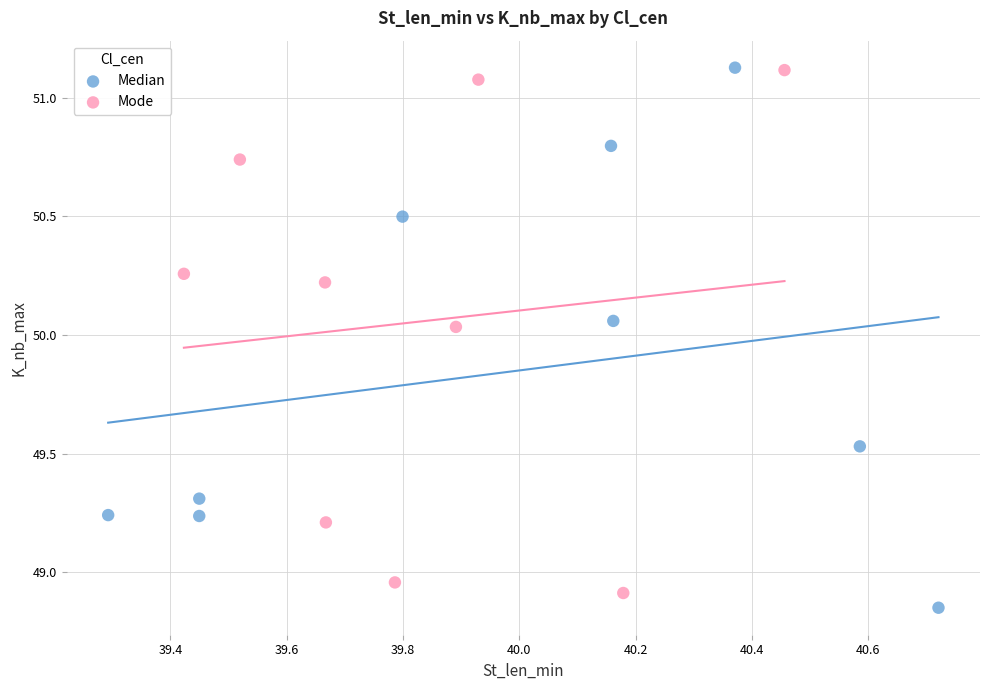

What are all the series names shown in the legend?

Median, Mode